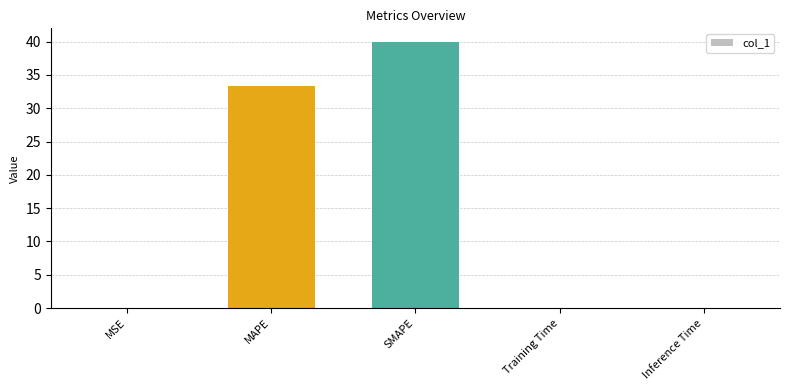

At which label is the value closest to 20?

MAPE